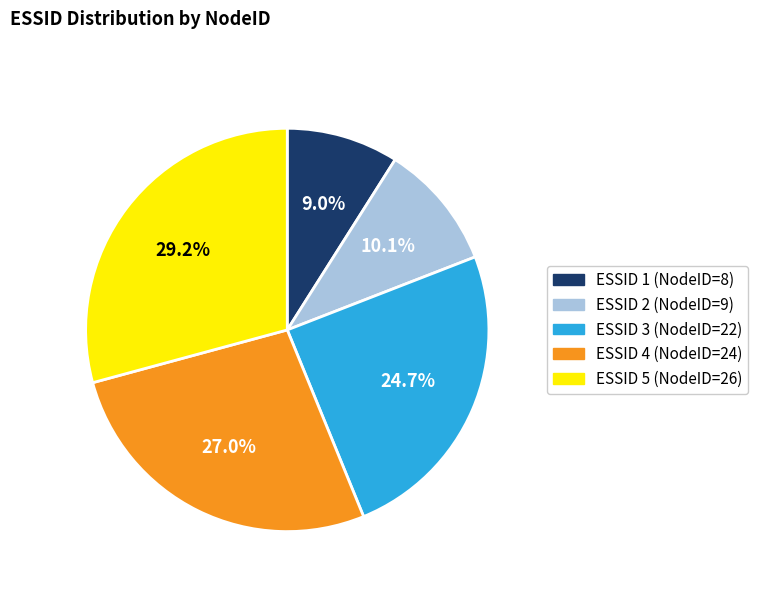

Rank the categories by value from lowest to highest.

ESSID 1 (NodeID=8), ESSID 2 (NodeID=9), ESSID 3 (NodeID=22), ESSID 4 (NodeID=24), ESSID 5 (NodeID=26)